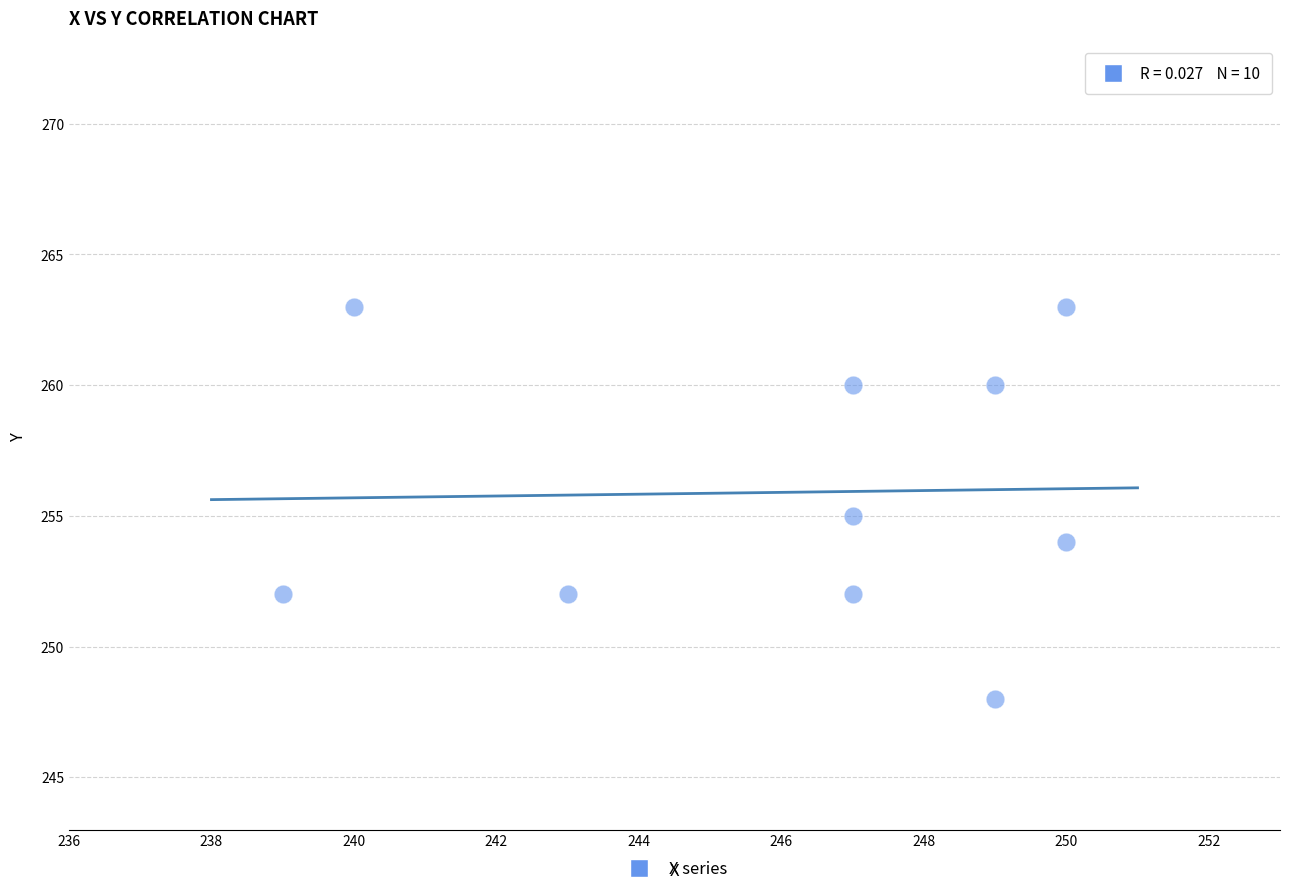

What is the average Y value?

256